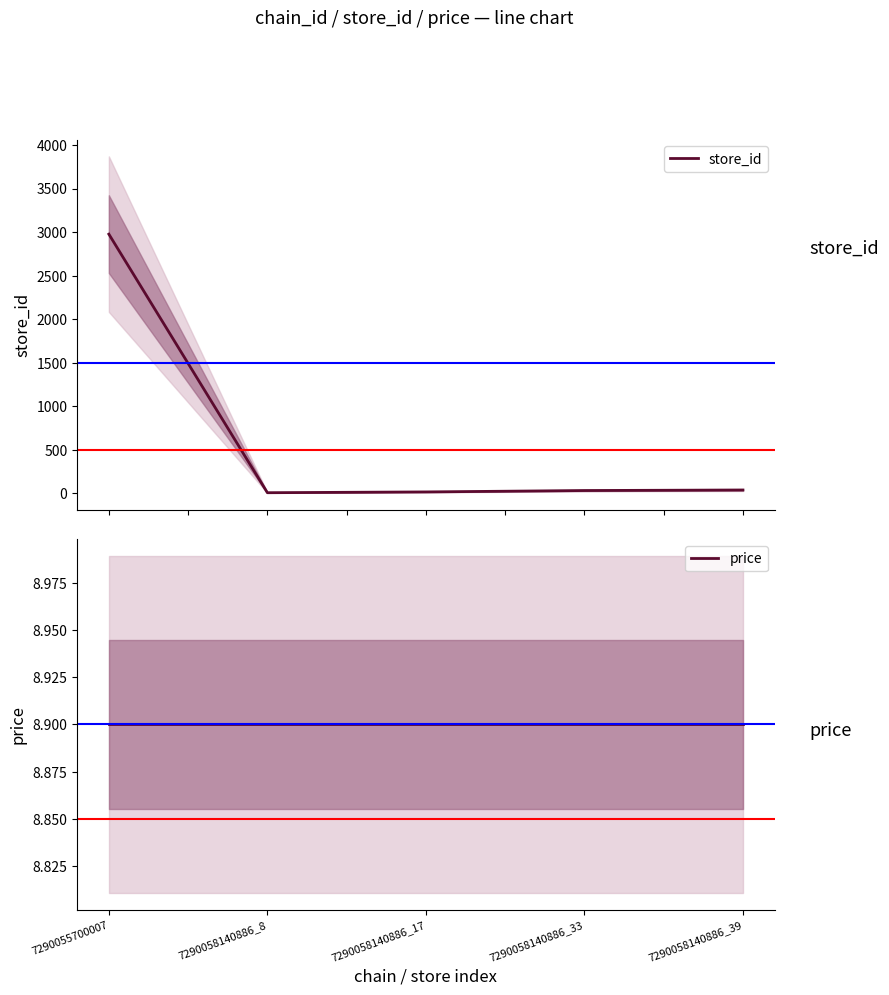

True or false: store_id has more than 2 points higher than both neighbors.

False